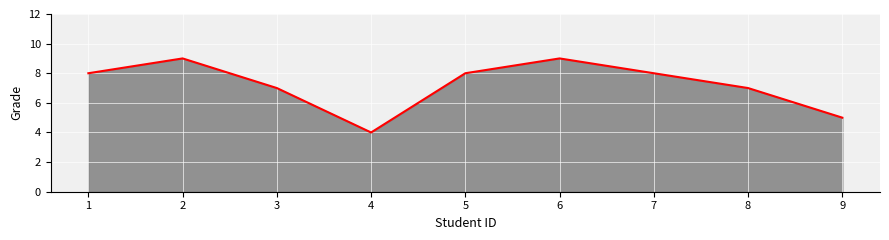

Approximately how many times larger is the value at 4 compared to 7?

0.5